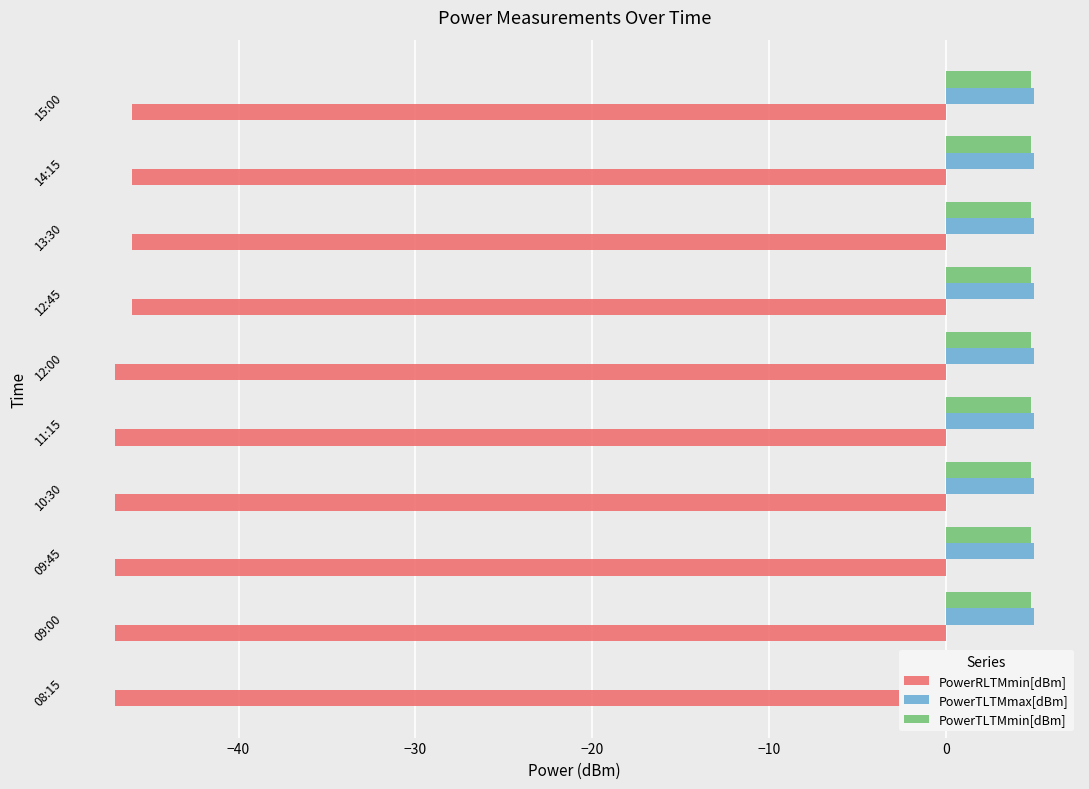

True or false: PowerRLTMmin[dBm] has a value of -82.2 at 12:45.

False